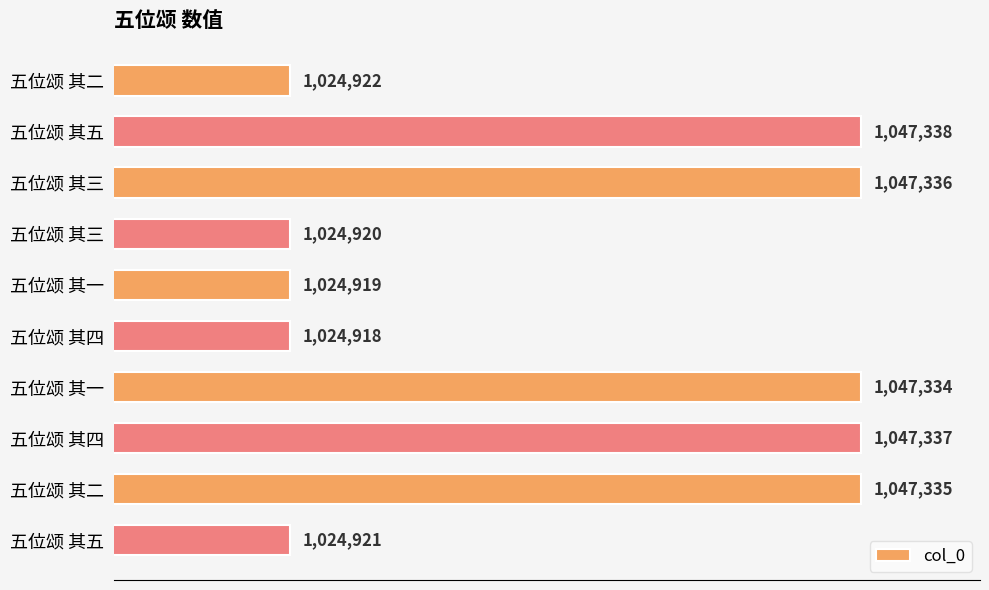

Does the chart contain any negative values?

No